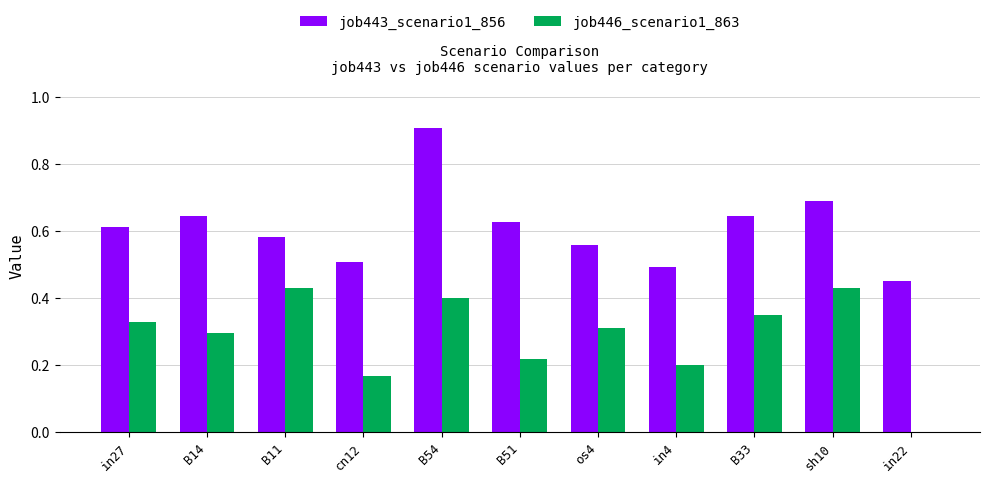

At which label does job443_scenario1_856 reach its peak?

B54